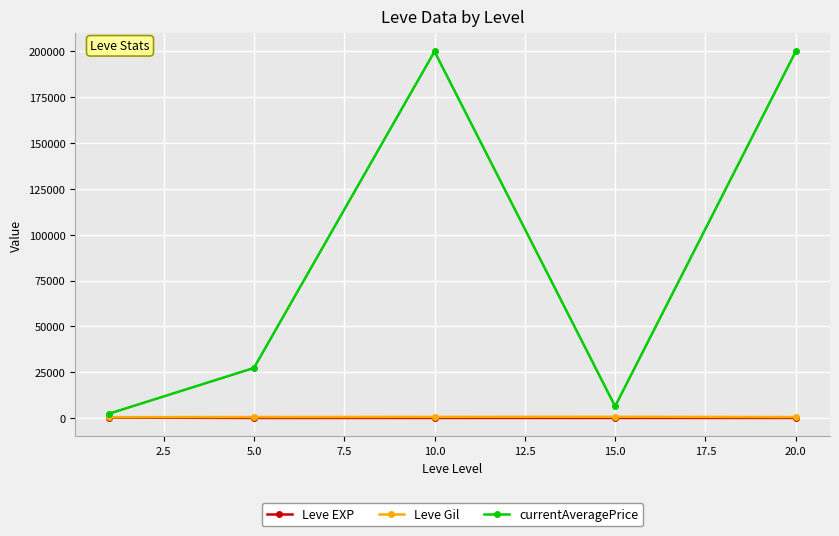

True or false: Leve Gil and Leve EXP cross at least once.

False